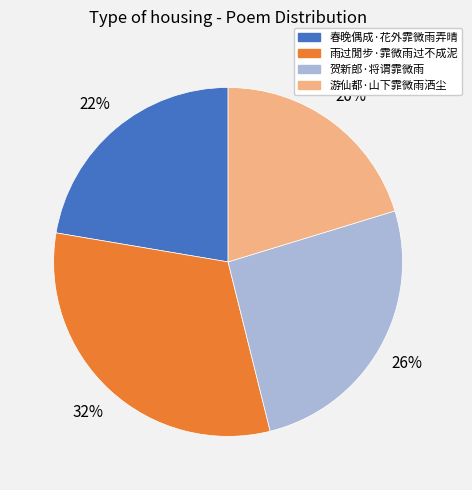

Which has a higher value, 春晚偶成·花外霏微雨弄晴 or 贺新郎·将谓霏微雨?

贺新郎·将谓霏微雨